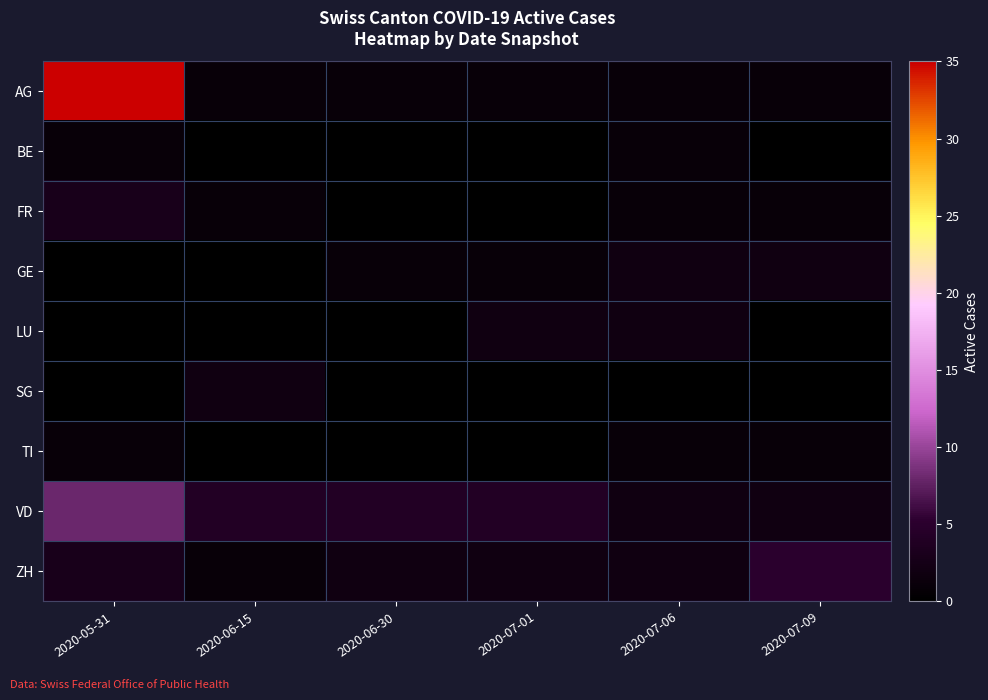

At which category does the chart reach its minimum across all series?

2020-06-15